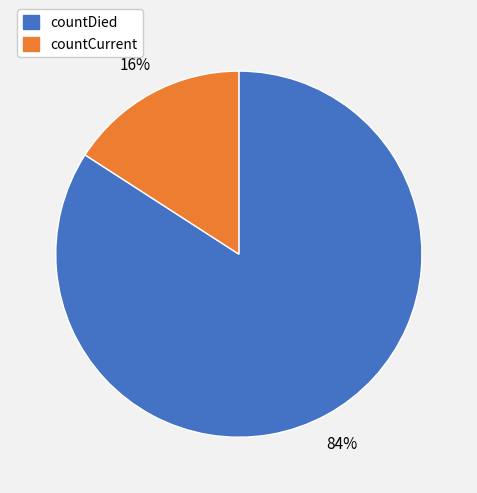

Count the number of slices in the pie.

2